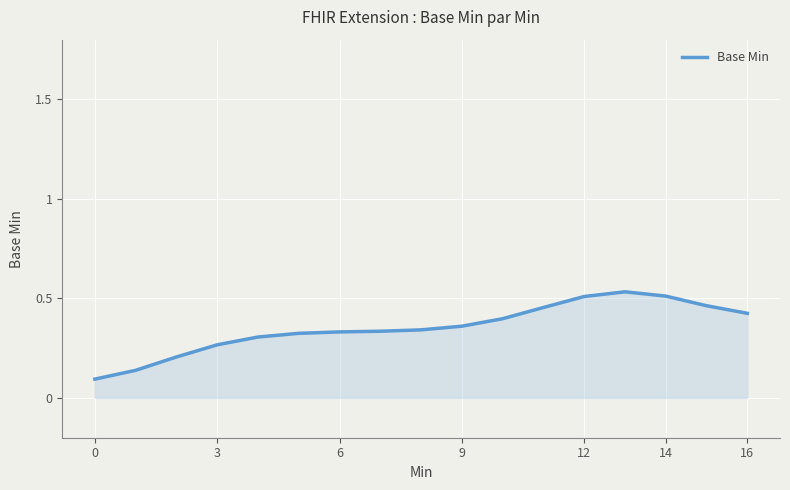

Does the chart have visible grid lines?

Yes